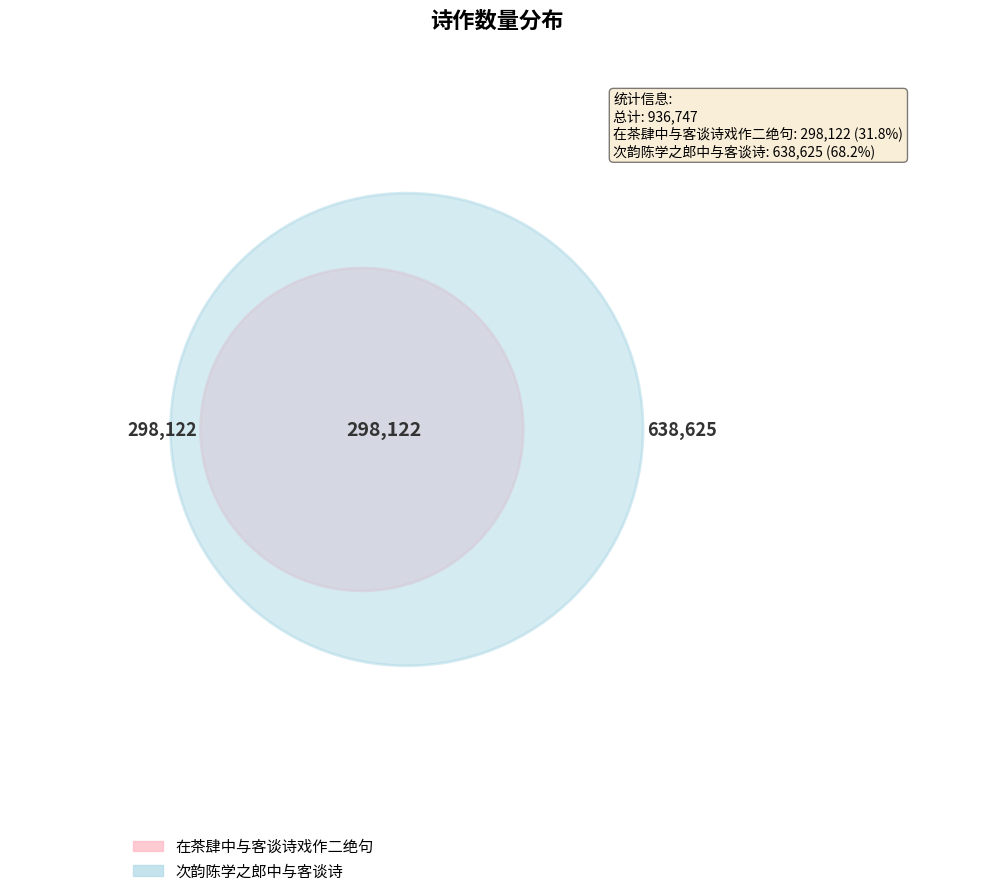

Between 次韵陈学之郎中与客谈诗 and 在茶肆中与客谈诗戏作二绝句, which is larger?

次韵陈学之郎中与客谈诗